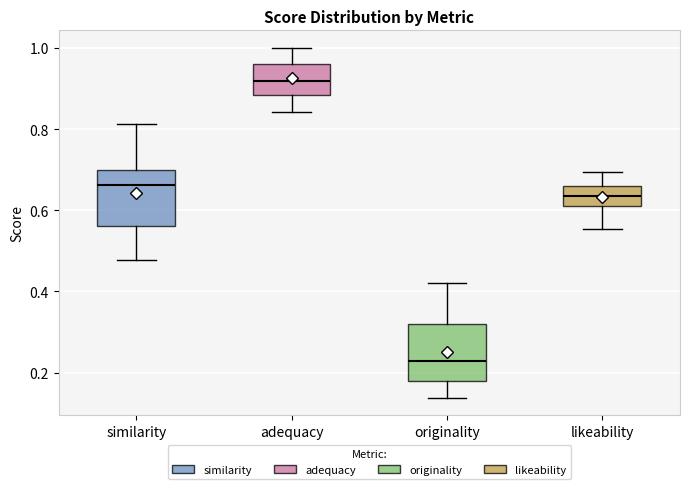

Where is the upper edge of the box for similarity on the y-axis? The values are not printed on the chart, so give them approximately, as read against the axis.

0.70